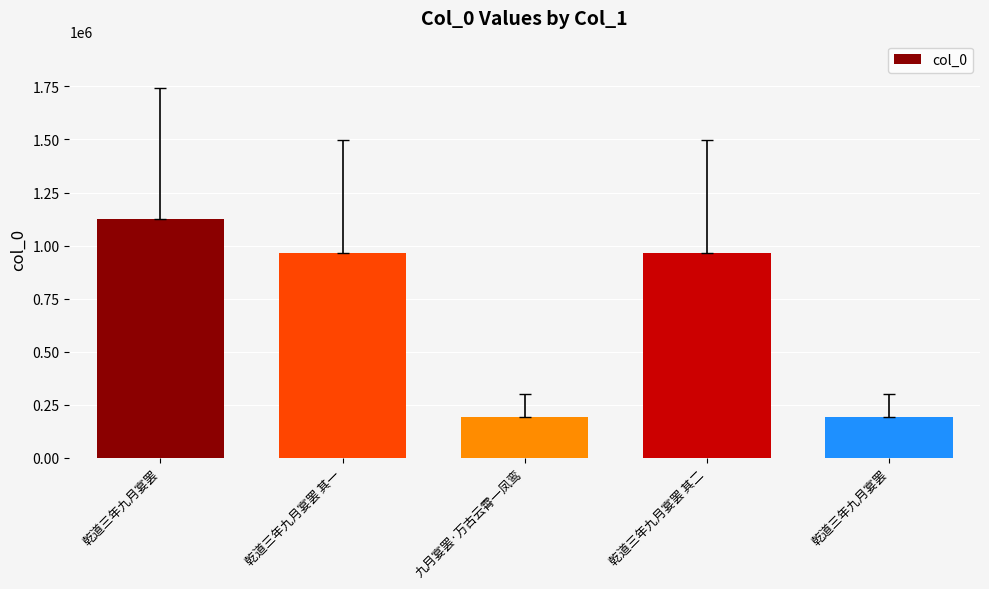

What is the sum of all values?

3444207